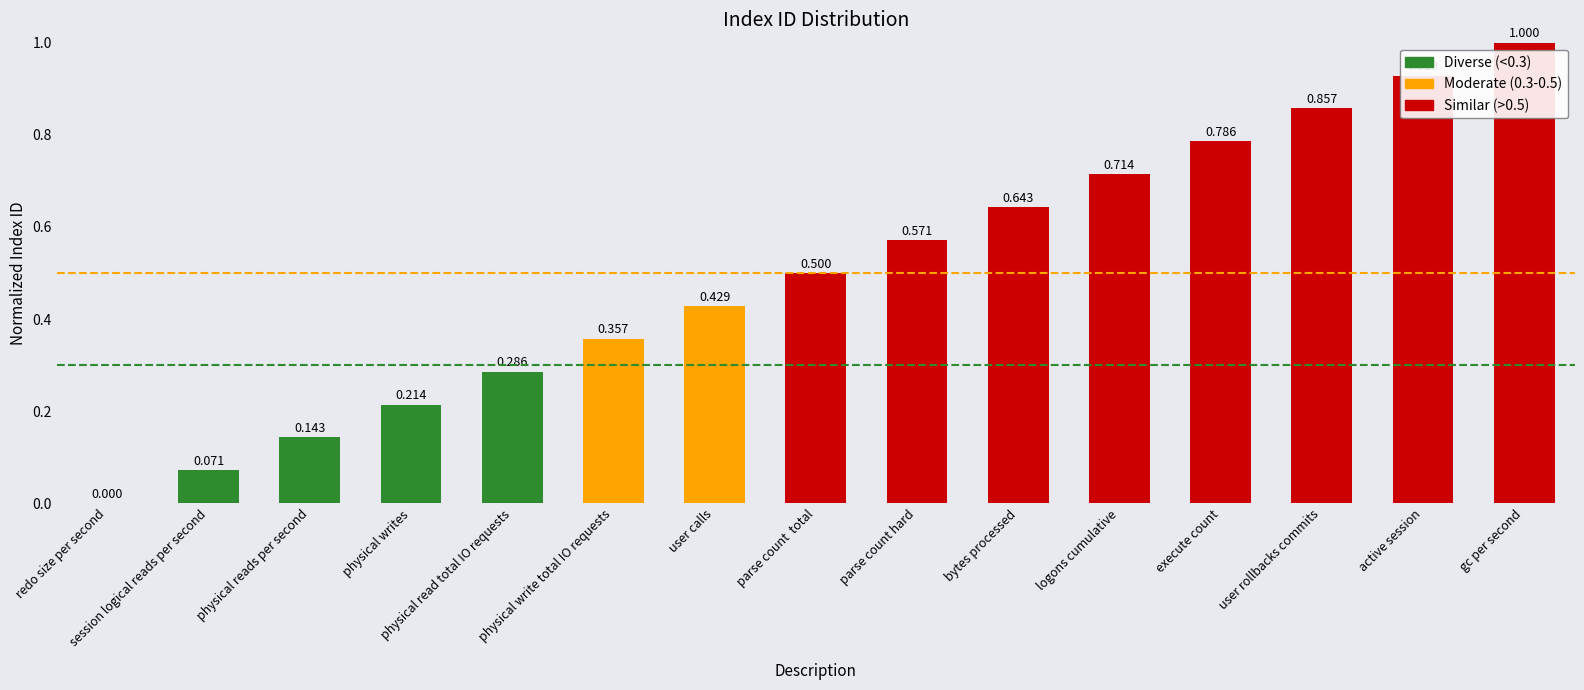

At which label is the value closest to 0?

redo size per second